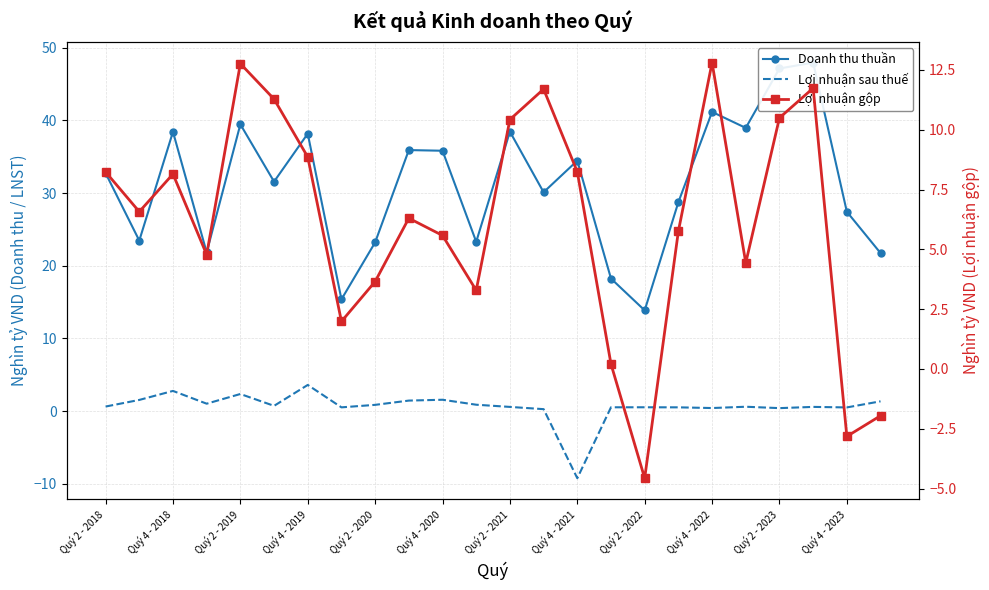

At which category is the sum across all series the highest?

21